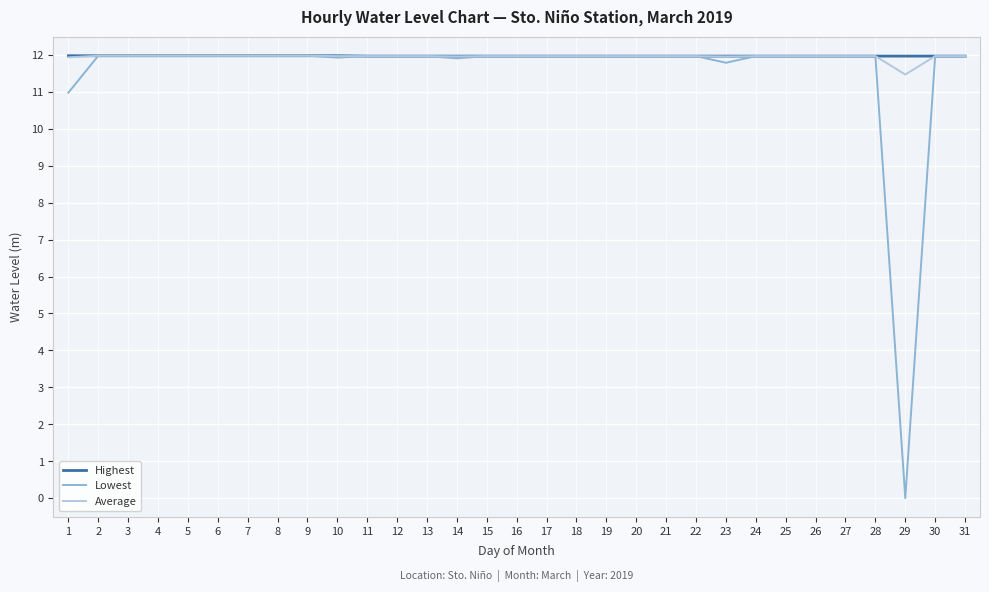

What are all the series names shown in the legend?

Highest, Lowest, Average